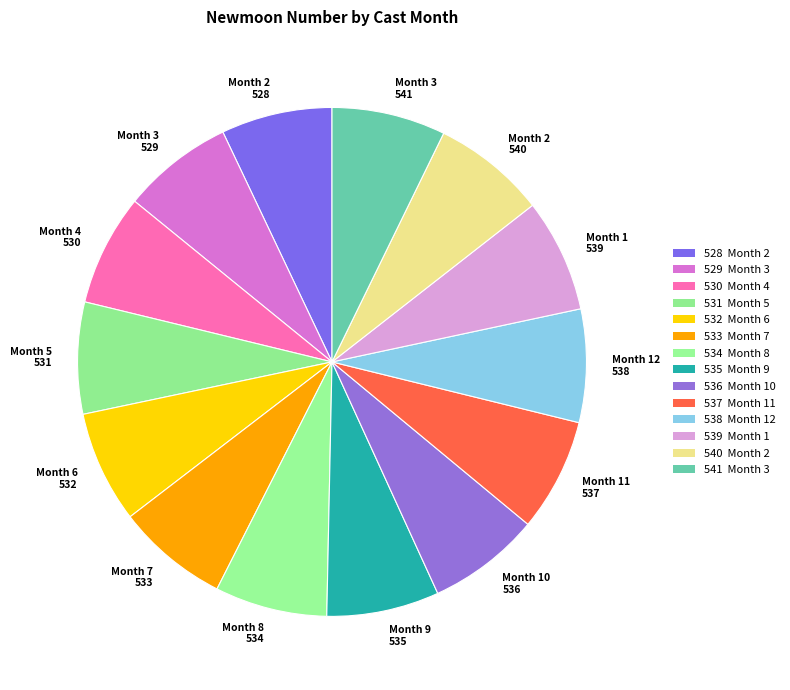

Rank the categories by value from lowest to highest.

2, 3, 4, 5, 6, 7, 8, 9, 10, 11, 12, 1, 2, 3